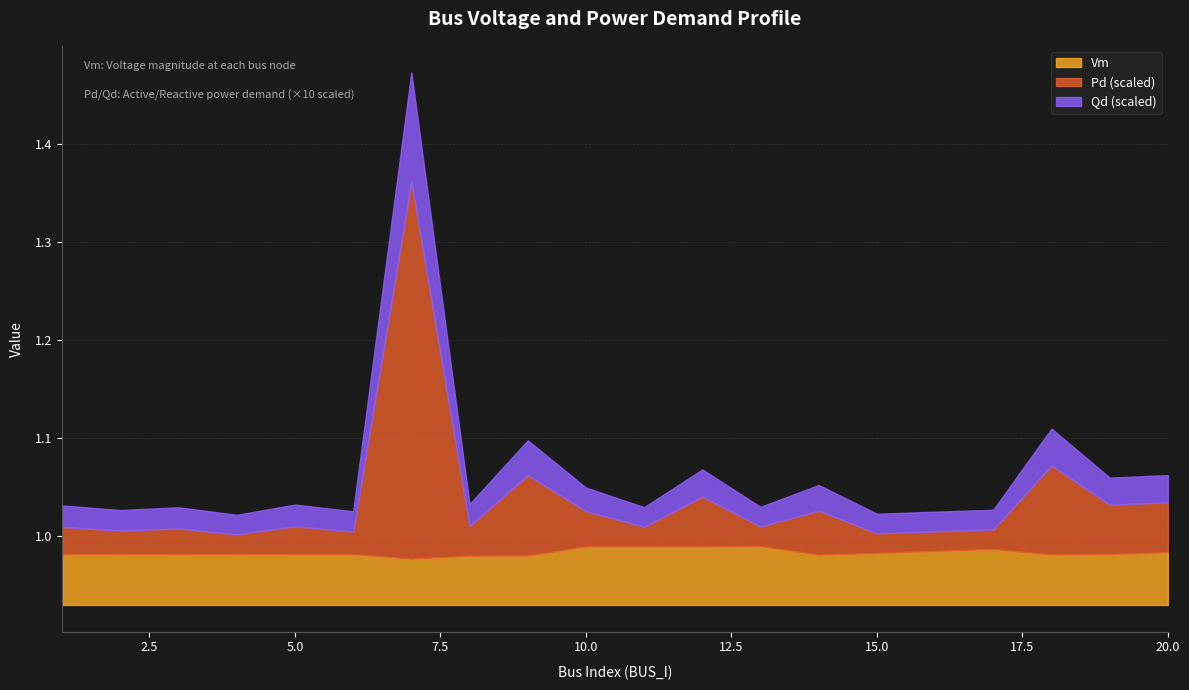

What are all the series names shown in the legend?

Vm, Pd (scaled), Qd (scaled)